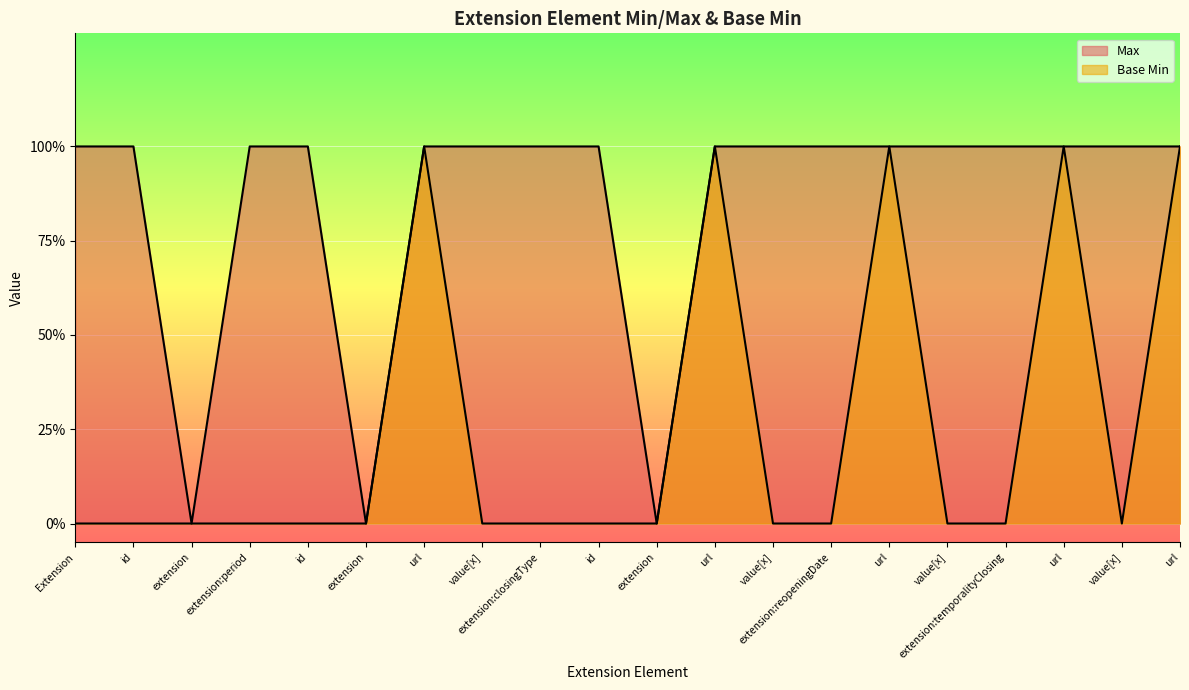

Reading left to right, what are all the values shown in this chart?

Max: 1	1	0	1	1	0	1	1	1	1	0	1	1	1	1	1	1	1	1	1
Base Min: 0	0	0	0	0	0	1	0	0	0	0	1	0	0	1	0	0	1	0	1